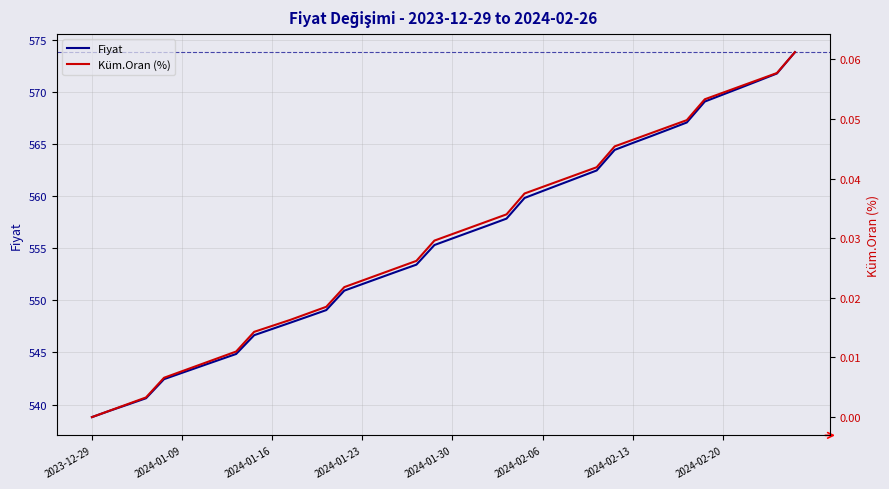

The Küm.Oran (%) series shows 0.0 at 22. True or false?

True